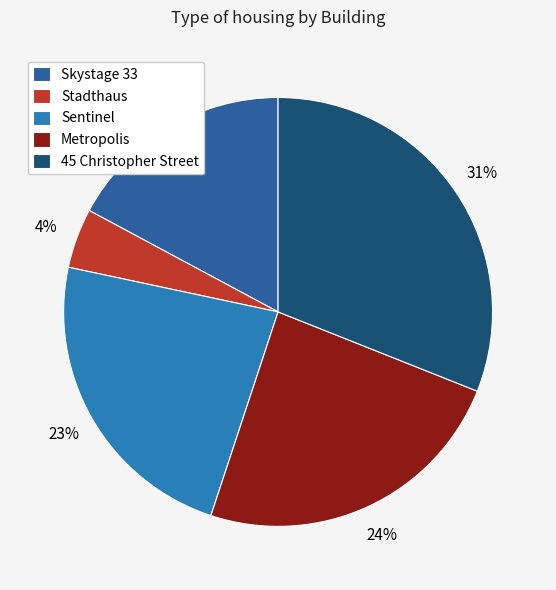

Count the number of slices in the pie.

5